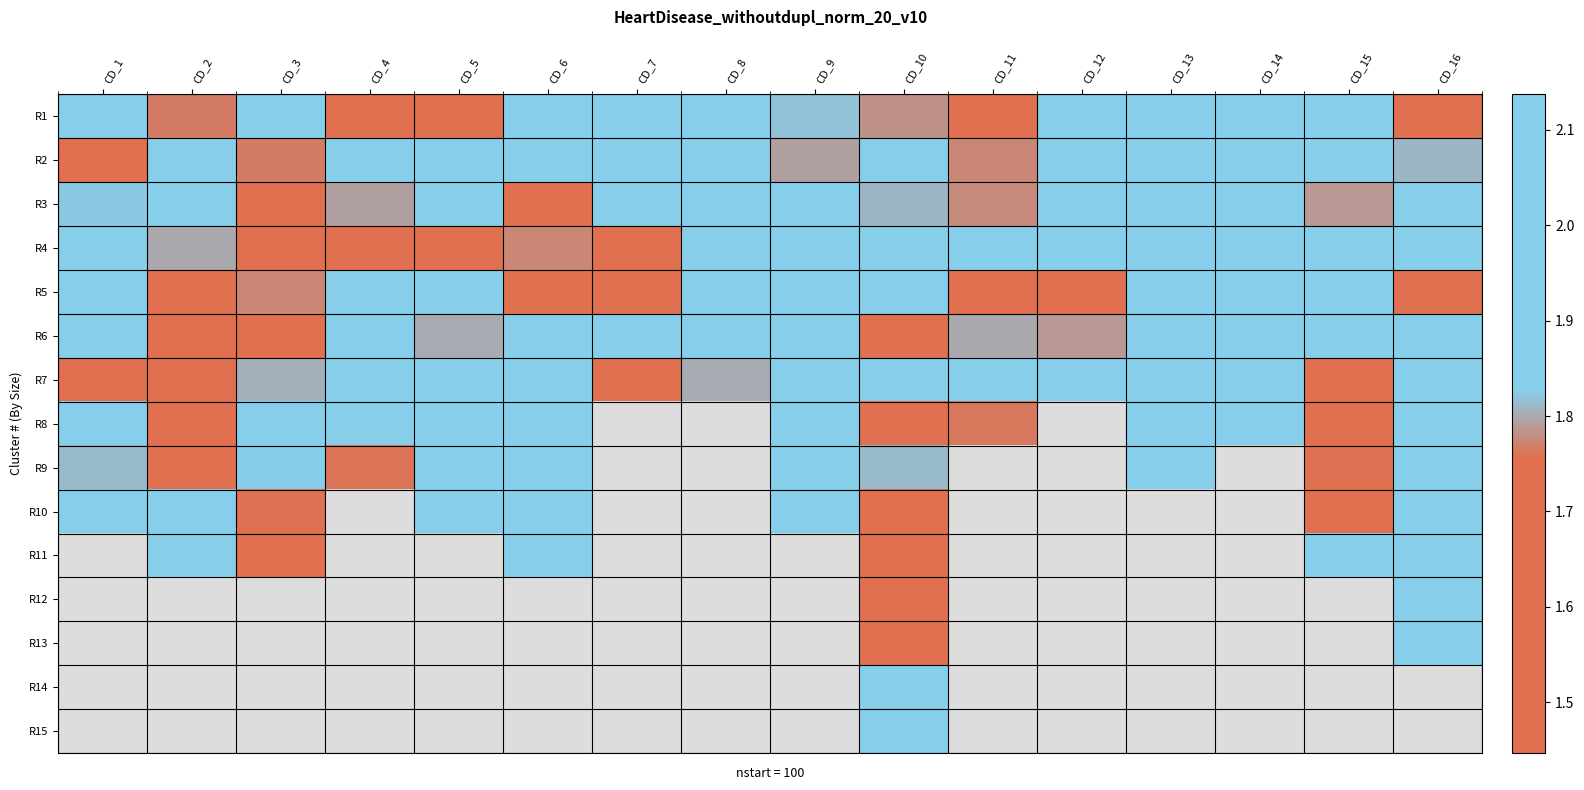

At which label is R1 closest to 1?

CD_16